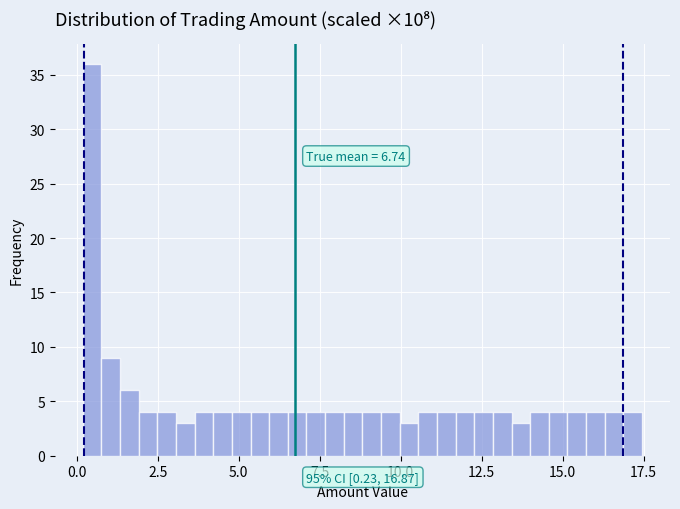

Read against the x-axis, roughly where is the centre of the tallest bar?

0.5